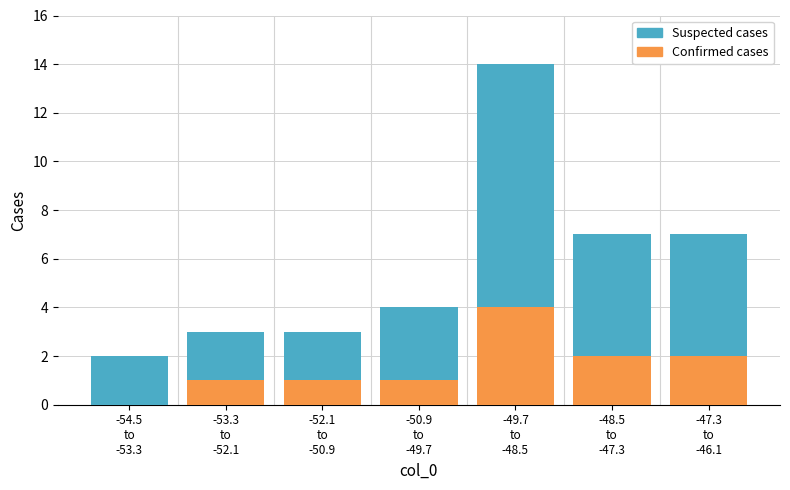

What is the highest value of the Confirmed cases series?

4